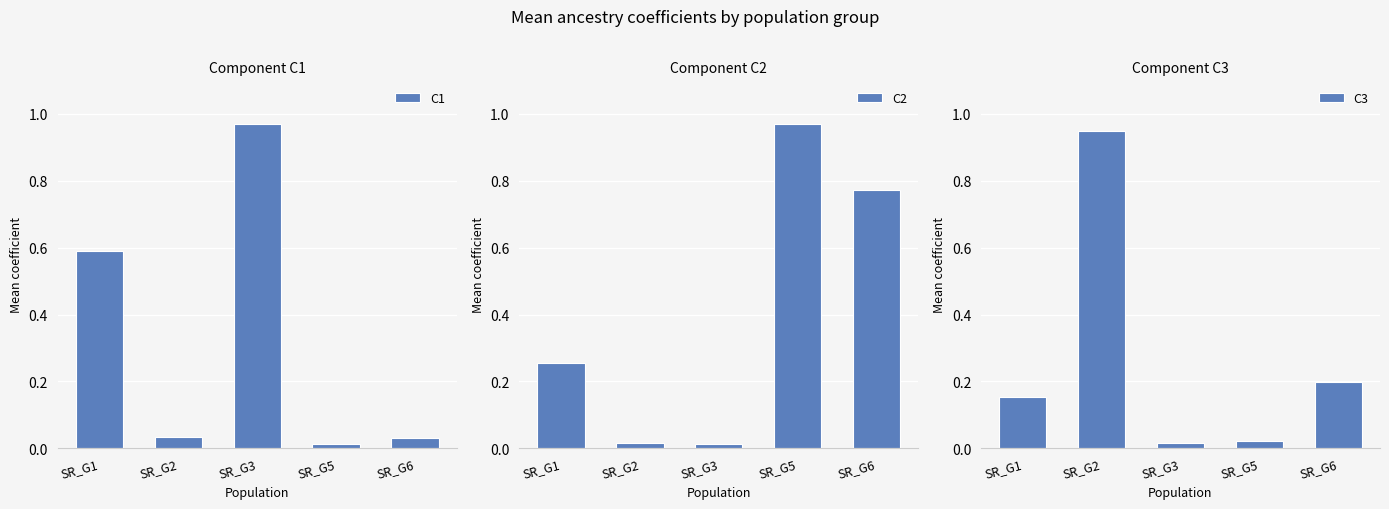

Does the chart contain any negative values?

No